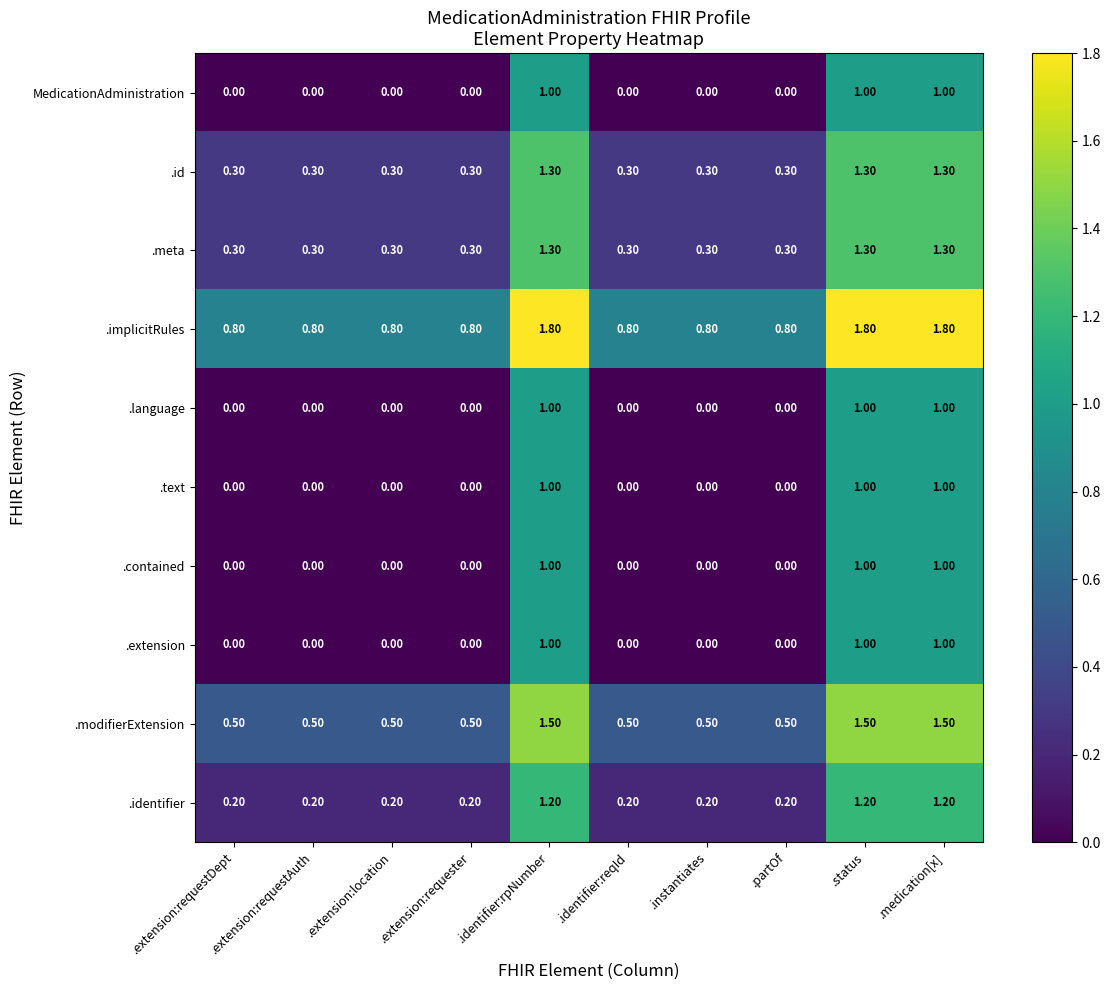

What is the average value of the MedicationAdministration series?

0.3